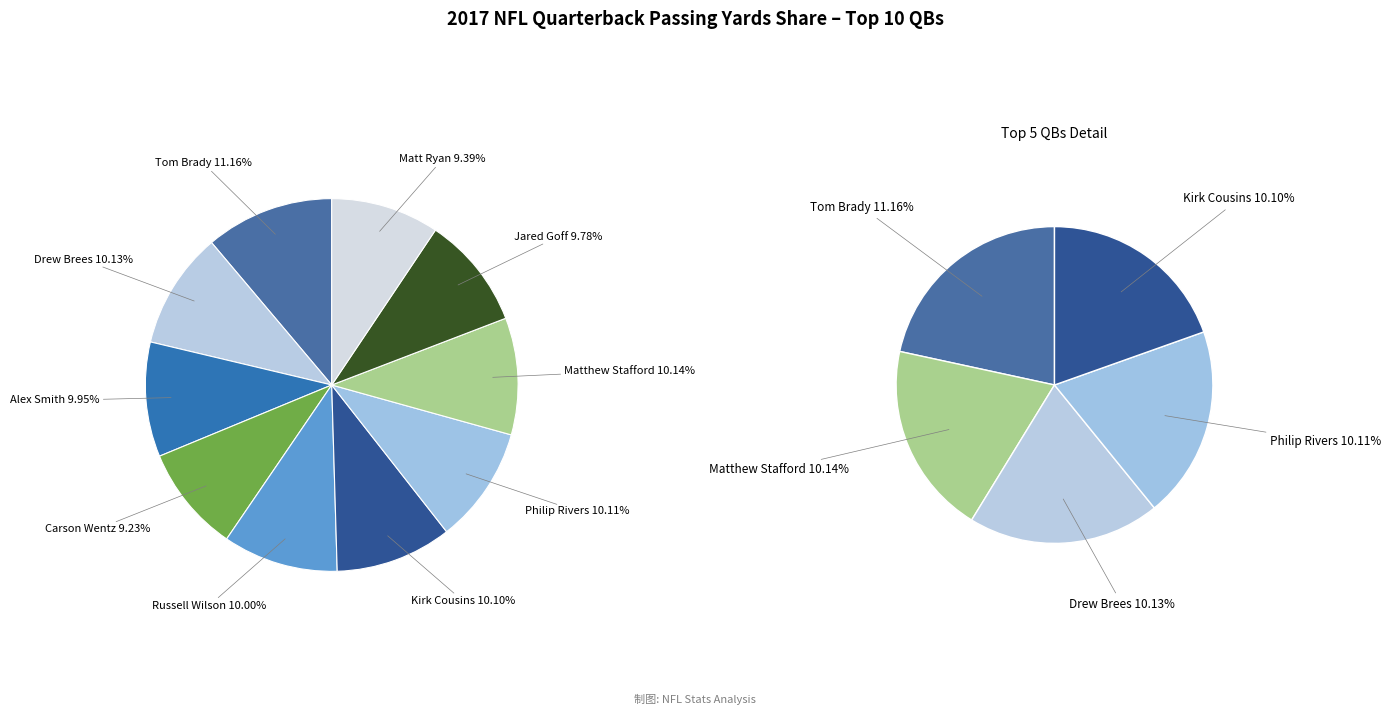

Between Carson Wentz and Drew Brees, which is larger?

Drew Brees